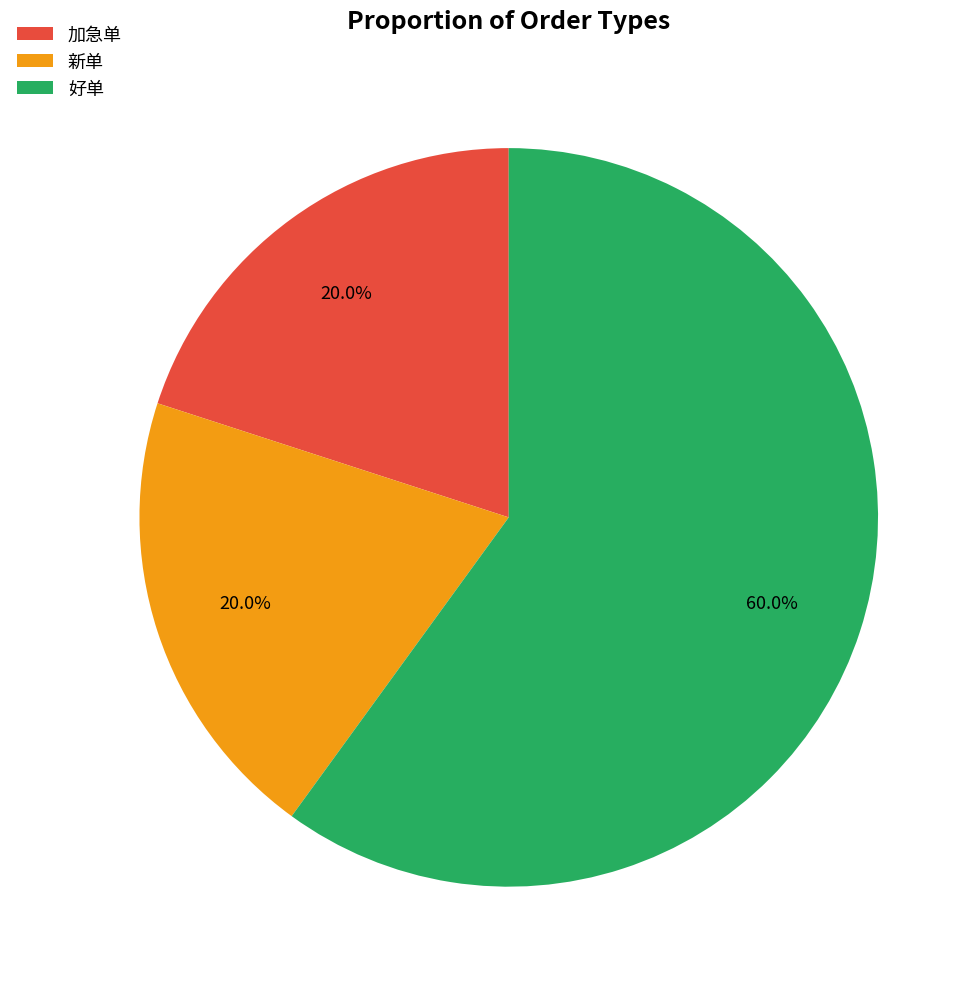

Which category has the biggest portion of the pie?

好单